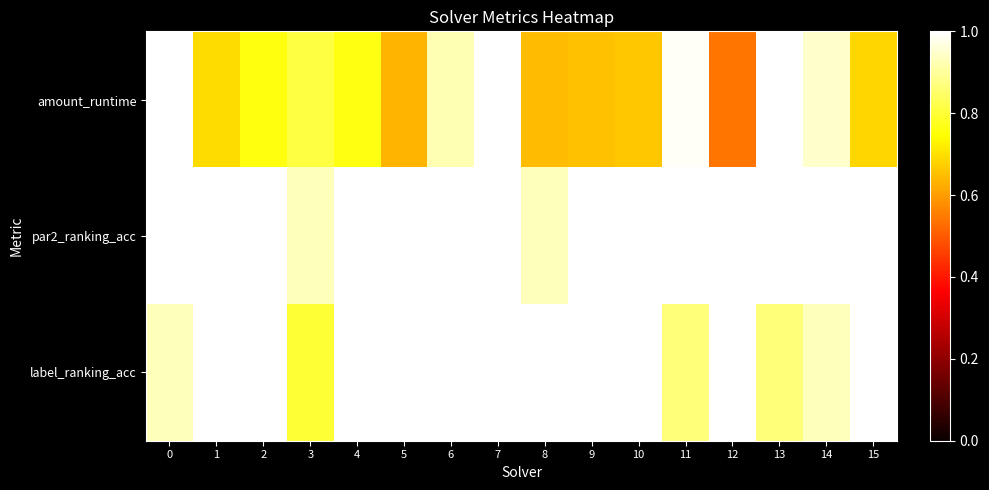

Reading right to left, transcribe all the data shown in this chart.

amount_runtime: 15=0.7	14=0.9	13=1.0	12=0.5	11=1.0	10=0.7	9=0.7	8=0.6	7=1.0	6=0.9	5=0.6	4=0.8	3=0.8	2=0.8	1=0.7	0=1.0
par2_ranking_acc: 15=1.0	14=1.0	13=1.0	12=1.0	11=1.0	10=1.0	9=1.0	8=0.9	7=1.0	6=1.0	5=1.0	4=1.0	3=0.9	2=1.0	1=1.0	0=1.0
label_ranking_acc: 15=1.0	14=0.9	13=0.9	12=1.0	11=0.9	10=1.0	9=1.0	8=1.0	7=1.0	6=1.0	5=1.0	4=1.0	3=0.8	2=1.0	1=1.0	0=0.9